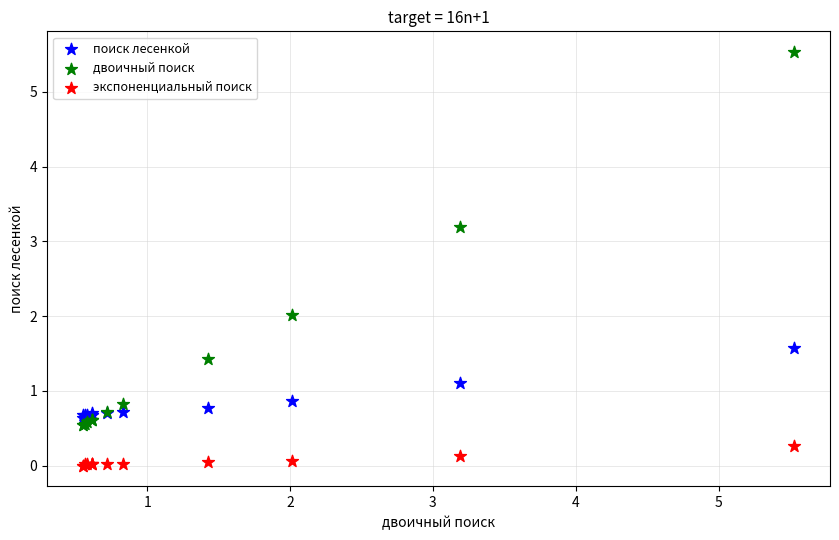

Which series contains the highest Y value?

двоичный поиск